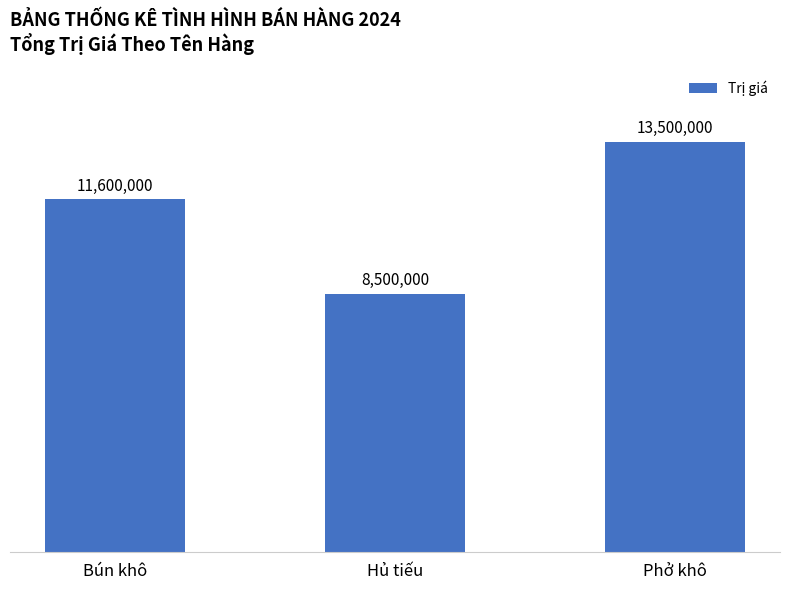

Which label corresponds to the smallest value in the chart?

Hủ tiếu